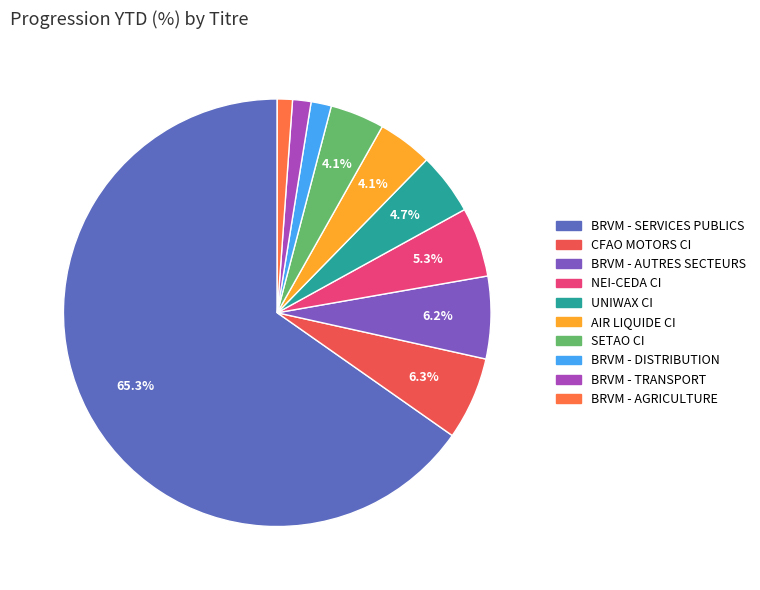

The BRVM - TRANSPORT slice represents 1% of the pie. True or false?

True